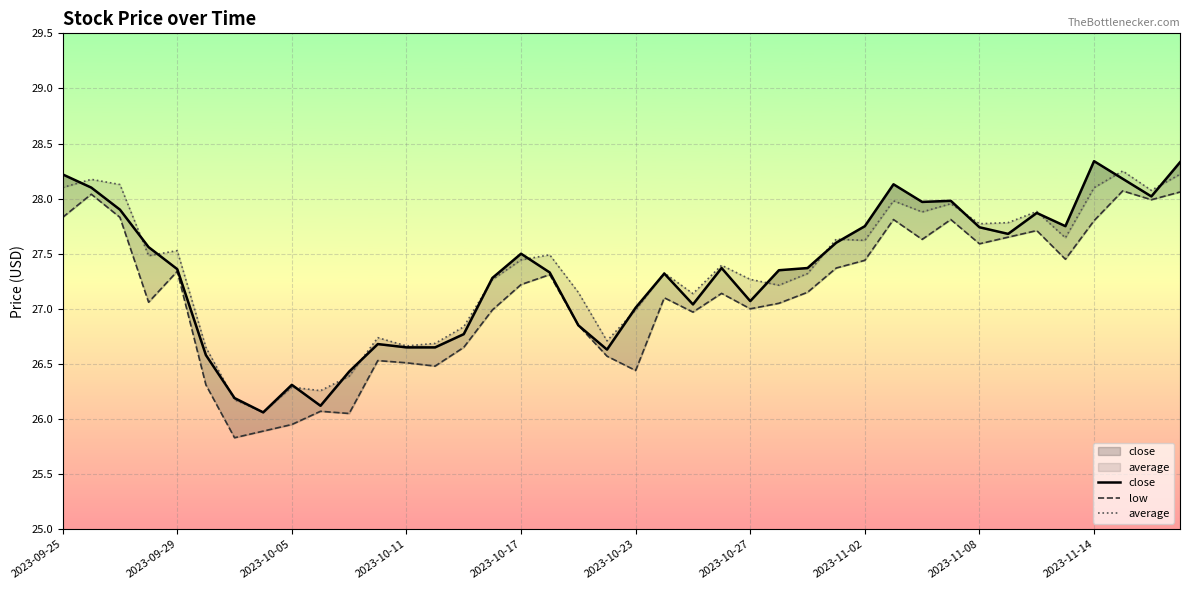

How many series are shown in this chart?

3